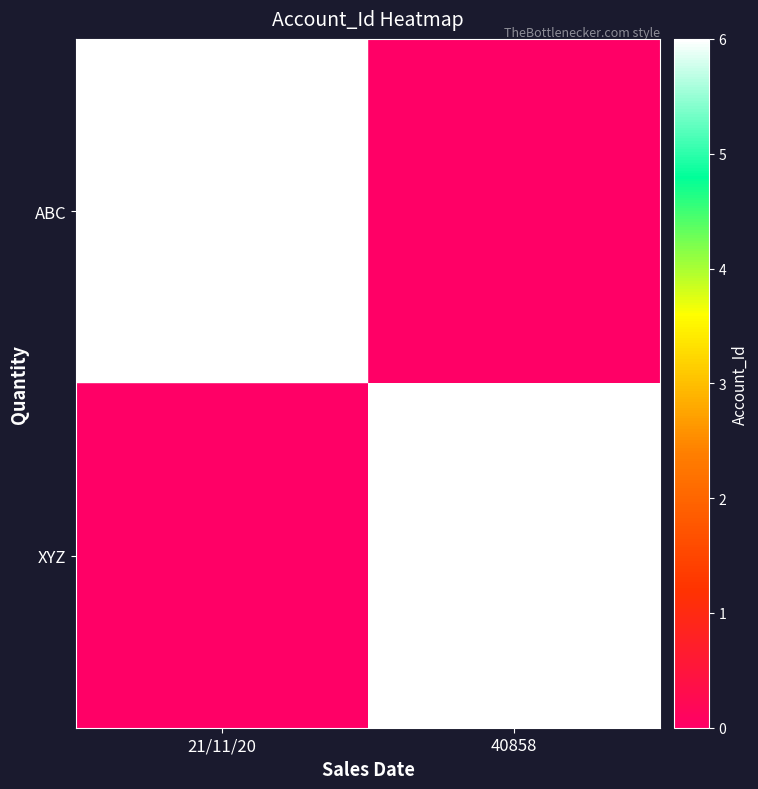

The value of ABC at 21/11/20 is 3. True or false?

False